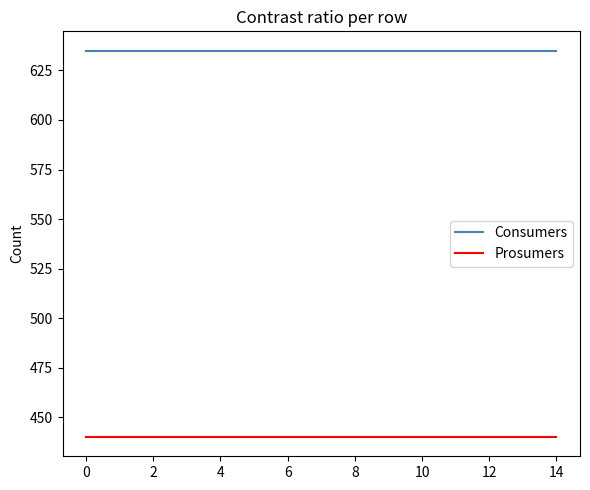

List the series in order of their overall mean, lowest first.

Prosumers, Consumers